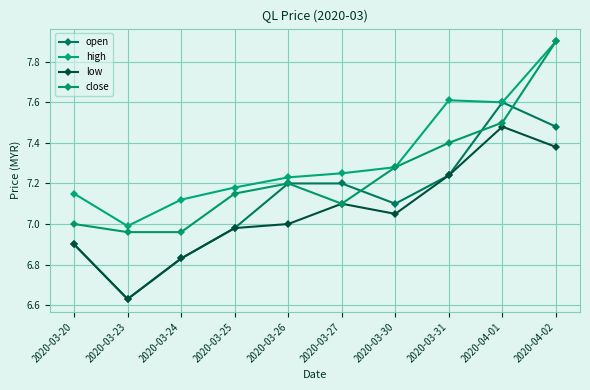

What is the sum of the high values at 2020-03-30 and 2020-03-25?

14.5